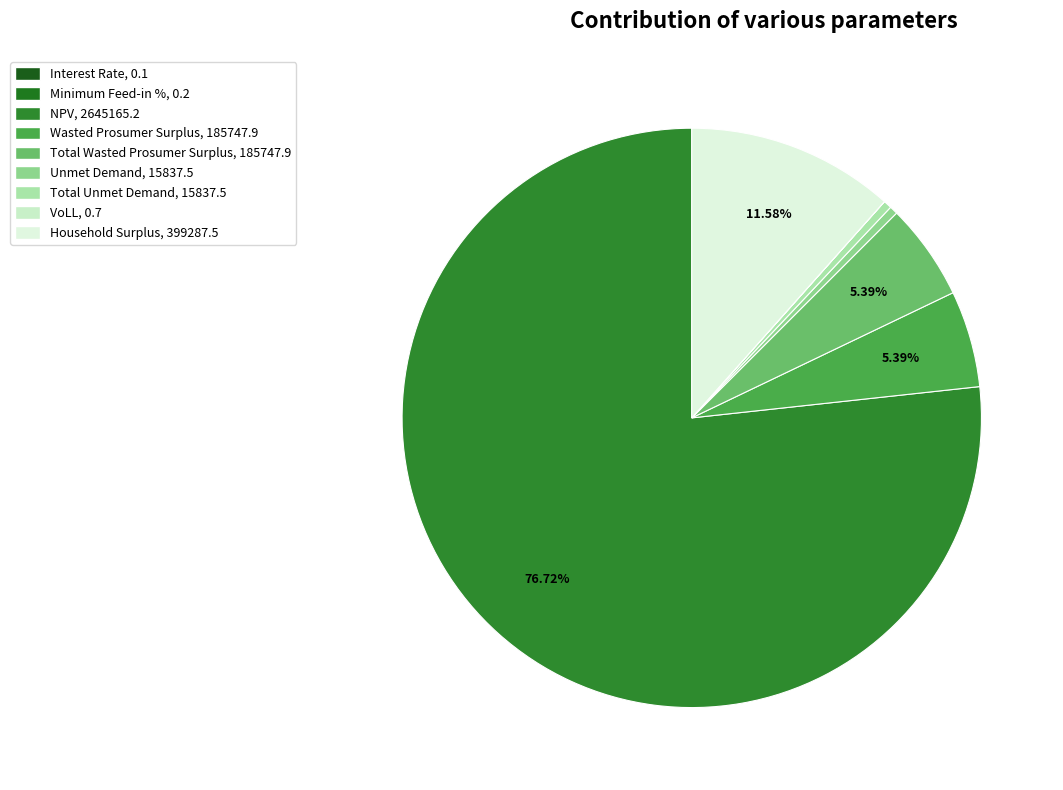

Does NPV account for over 50% of the chart?

Yes